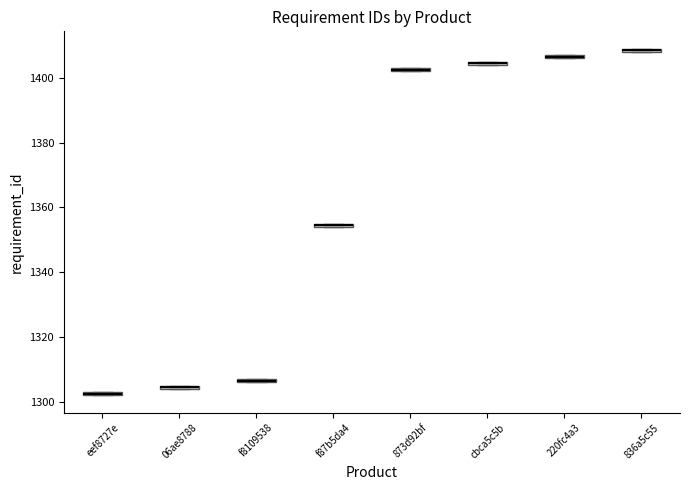

Which box has the lowest median line?

eef8727e